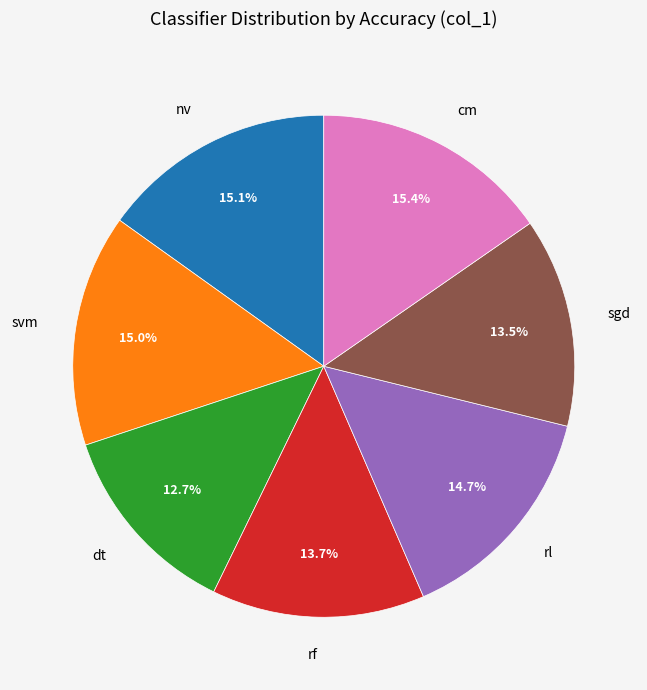

What portion of the pie excludes rl?

85.3%